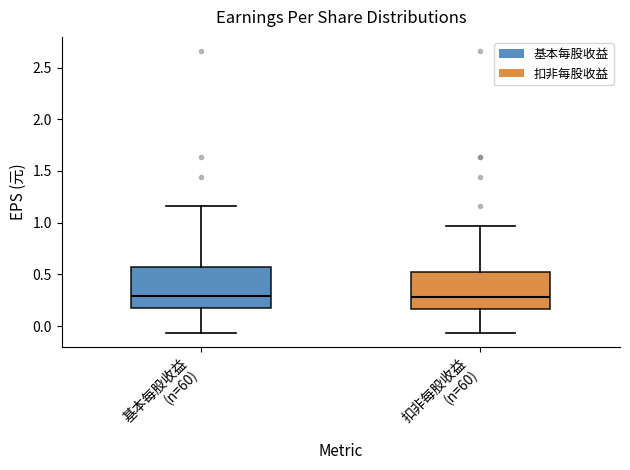

Reading left to right, transcribe this box plot: for each box, give where its median line is, the range the box spans, and where its two whiskers end, as read against the y-axis. The values are not printed on the chart, so give them approximately, as read against the axis.

基本每股收益 (n=60): median 0.30, box 0.20 to 0.55, whiskers -0.05 to 1.15
扣非每股收益 (n=60): median 0.30, box 0.15 to 0.55, whiskers -0.05 to 0.95